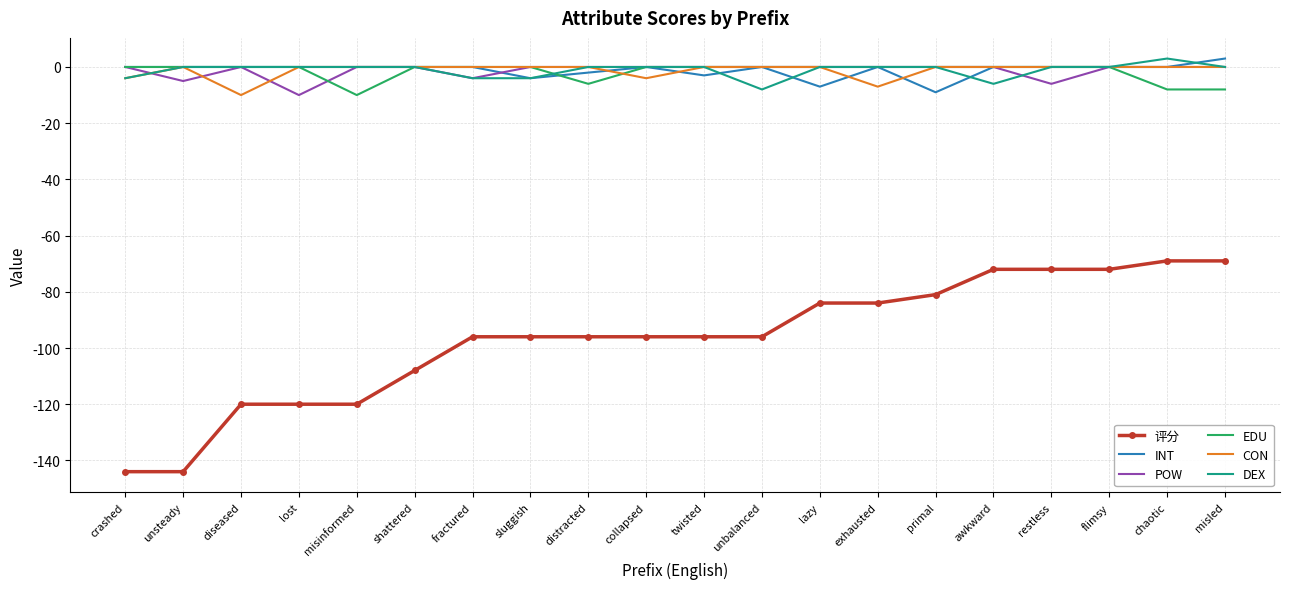

What is the total value across all series at awkward?

-78